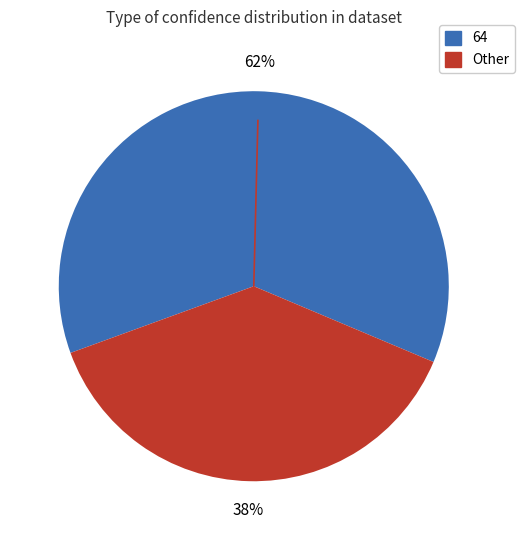

Is there any slice that represents more than half of the pie?

Yes